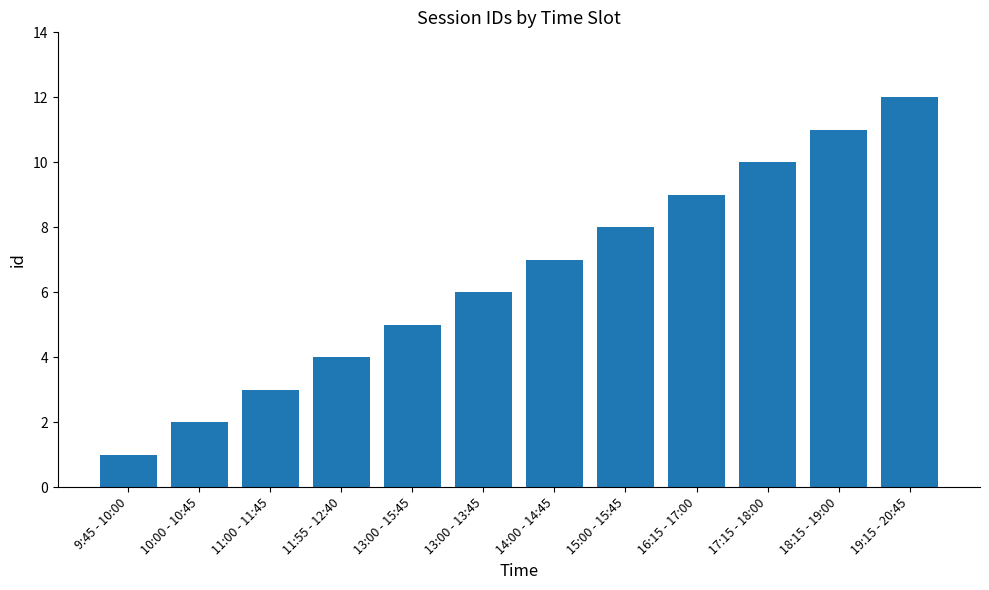

Rank the categories by value from lowest to highest.

9:45 - 10:00, 10:00 - 10:45, 11:00 - 11:45, 11:55 - 12:40, 13:00 - 15:45, 13:00 - 13:45, 14:00 - 14:45, 15:00 - 15:45, 16:15 - 17:00, 17:15 - 18:00, 18:15 - 19:00, 19:15 - 20:45